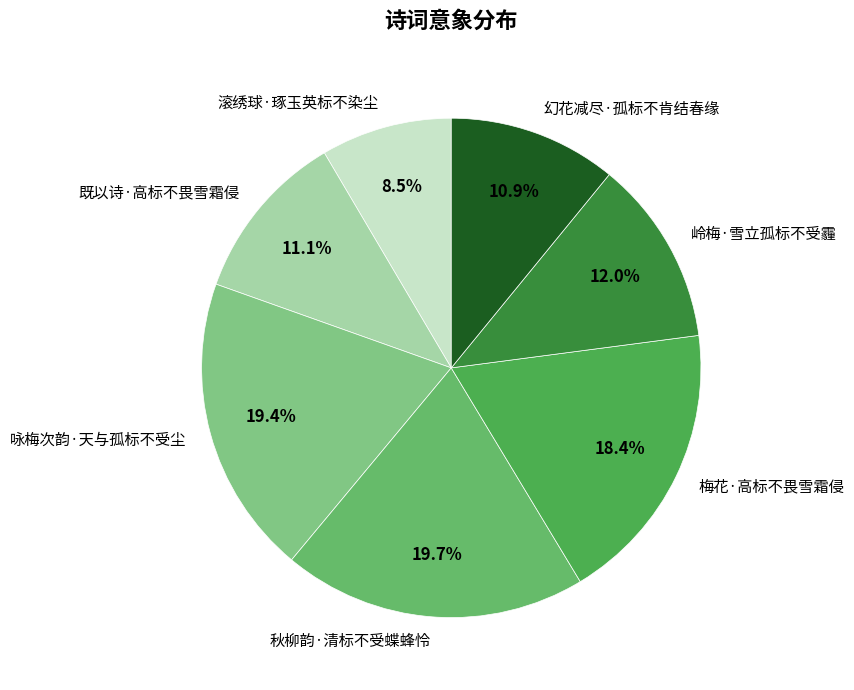

Combined, what portion of the pie is 岭梅·雪立孤标不受霾 and 幻花减尽·孤标不肯结春缘?

22.9%